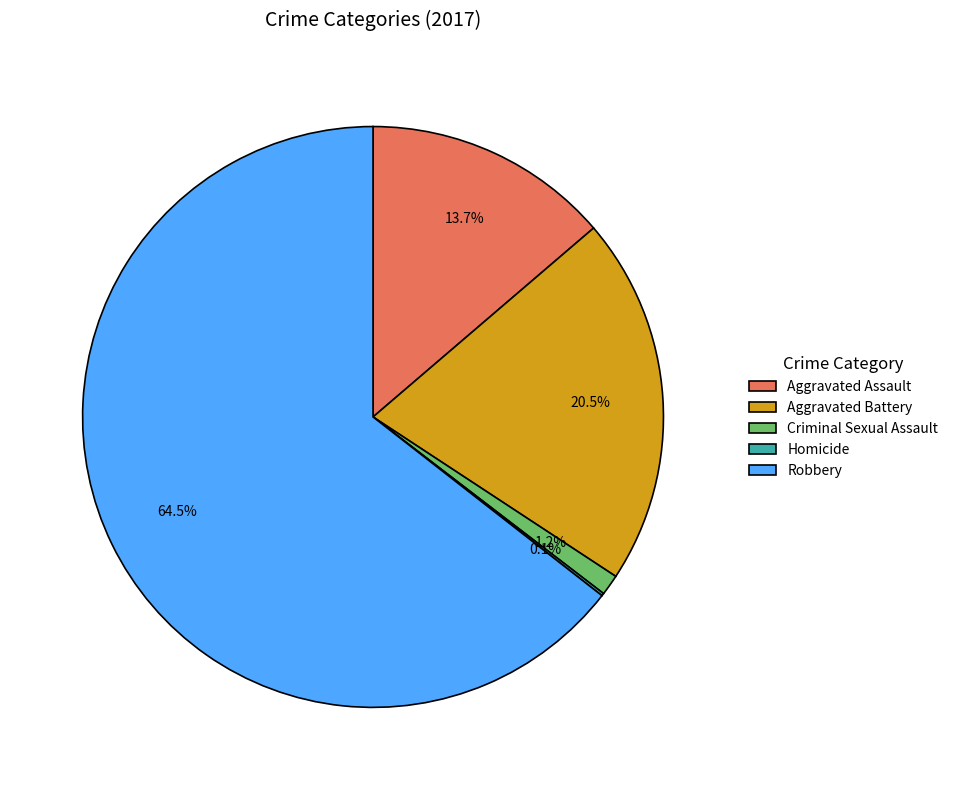

Which category has the biggest portion of the pie?

Robbery